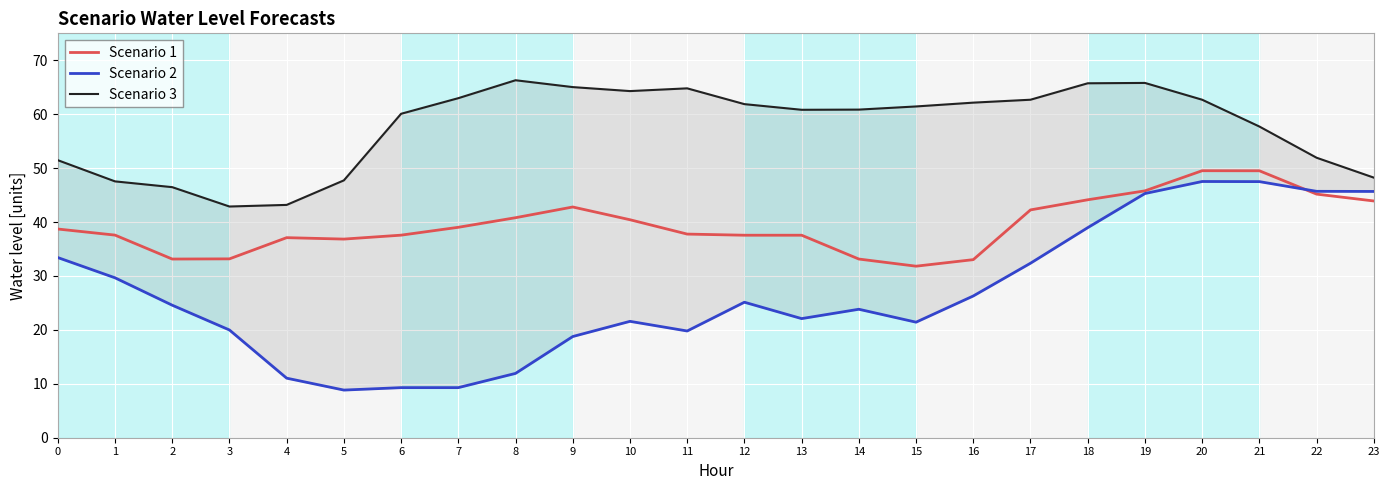

List the series in order of their overall mean, lowest first.

Scenario 2, Scenario 1, Scenario 3